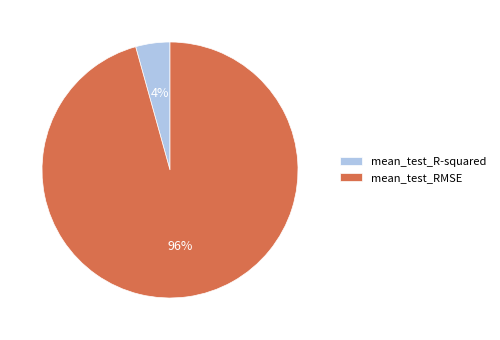

Rank the categories by value from highest to lowest.

mean_test_RMSE, mean_test_R-squared